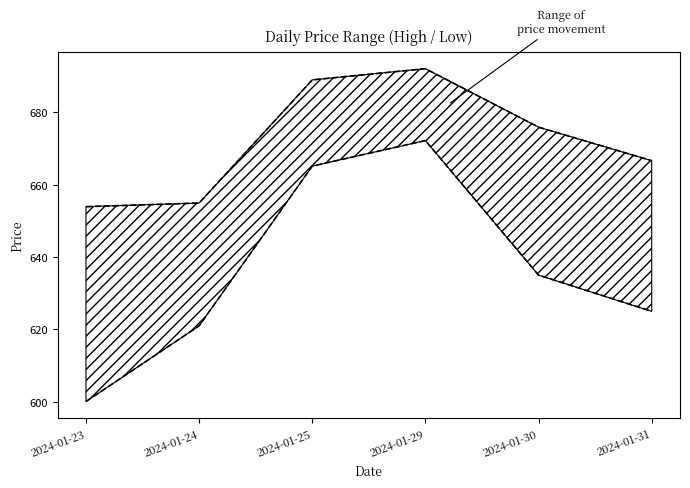

Is the value of Low at 2024-01-31 greater than the value of High at 2024-01-31?

No